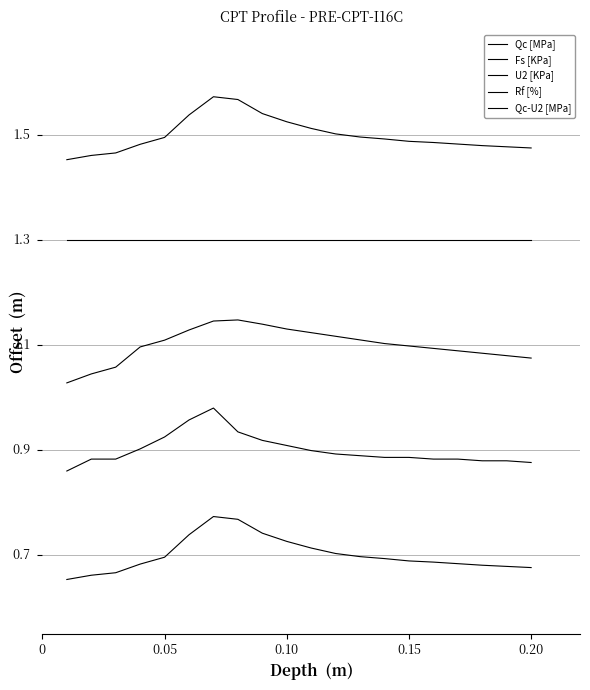

Does the chart display data point markers on the line(s)?

No